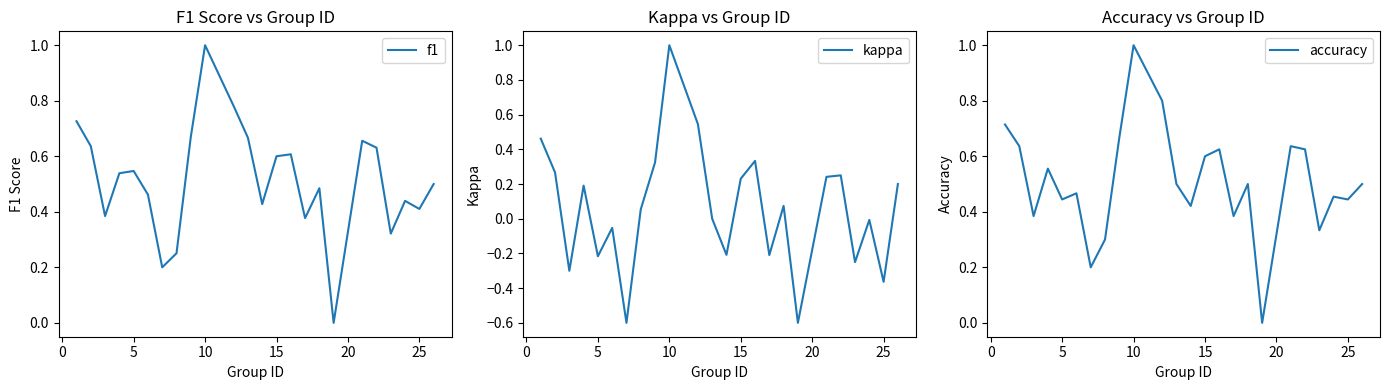

The f1 series shows 1.8 at 10. True or false?

False